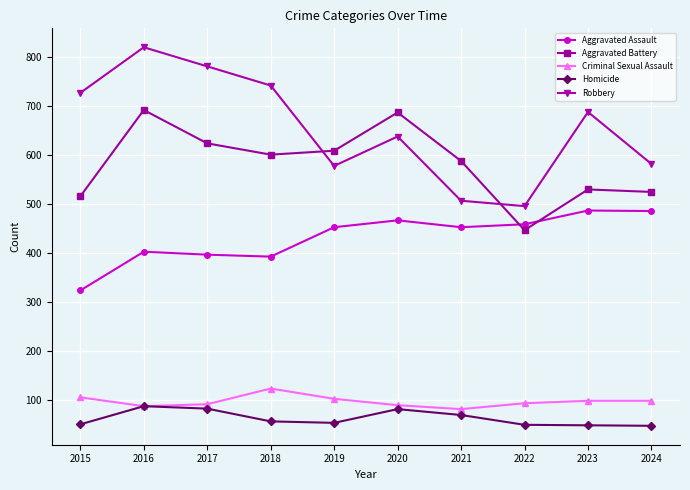

In Aggravated Battery, how many points are lower than both neighbors (excluding endpoints)?

2